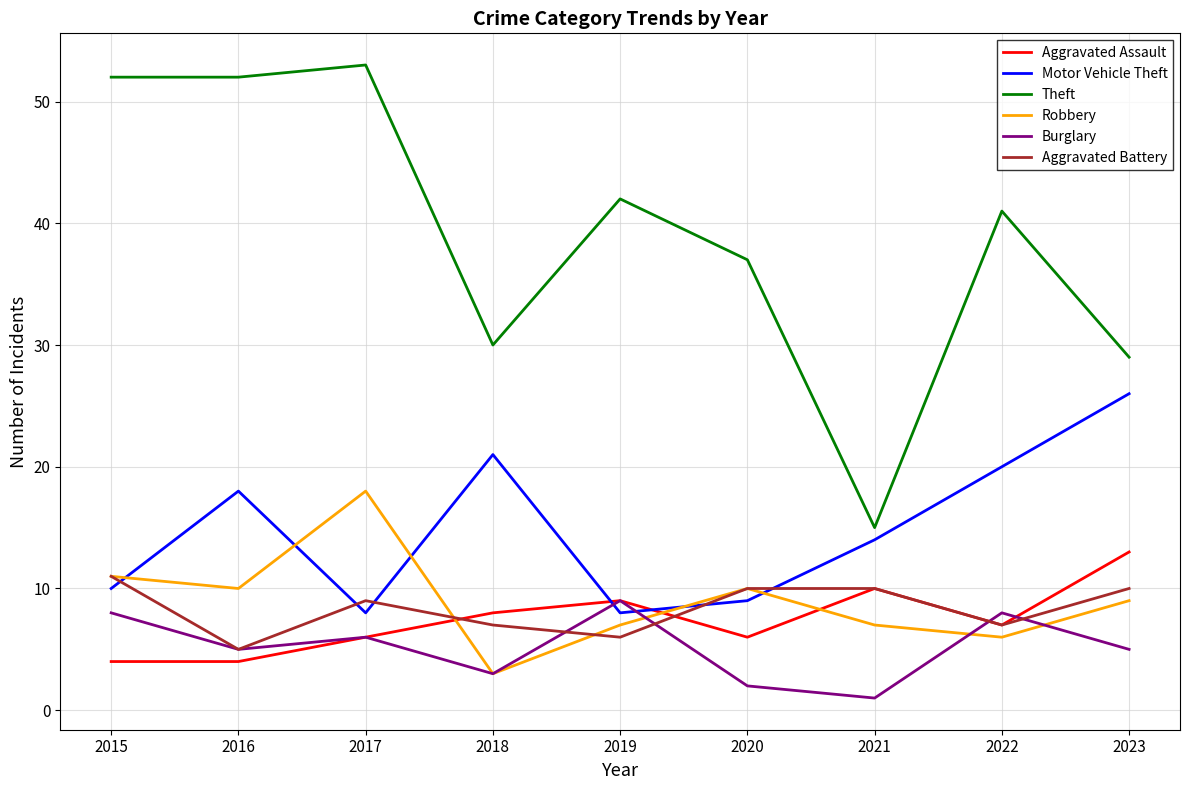

True or false: Burglary has a value of 5 at 2023.

True